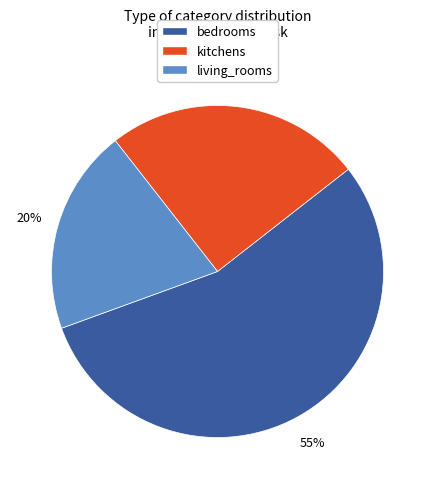

Is it true that living_rooms is 7% of the pie?

False